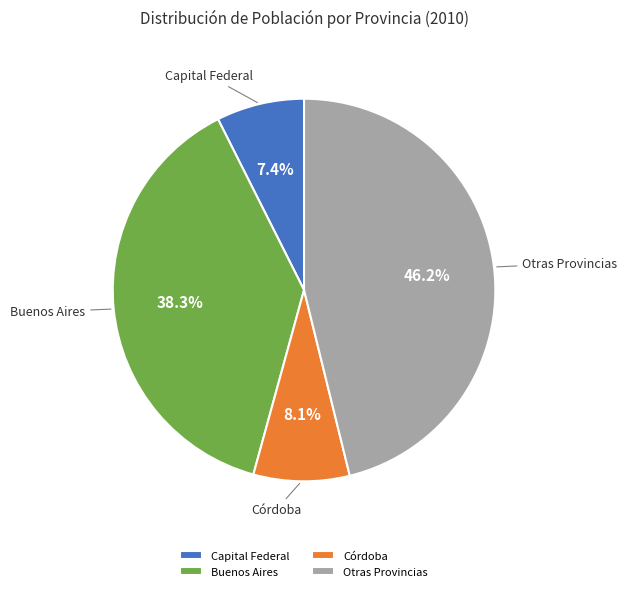

To the nearest percent, what is the difference between the largest and smallest slice percentages?

39%